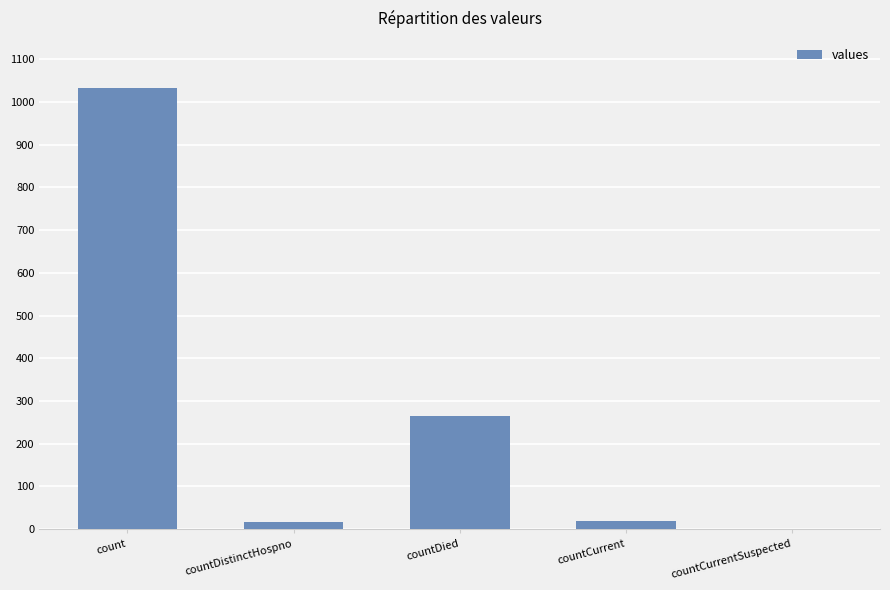

What is the change in value from count to countDied?

-768